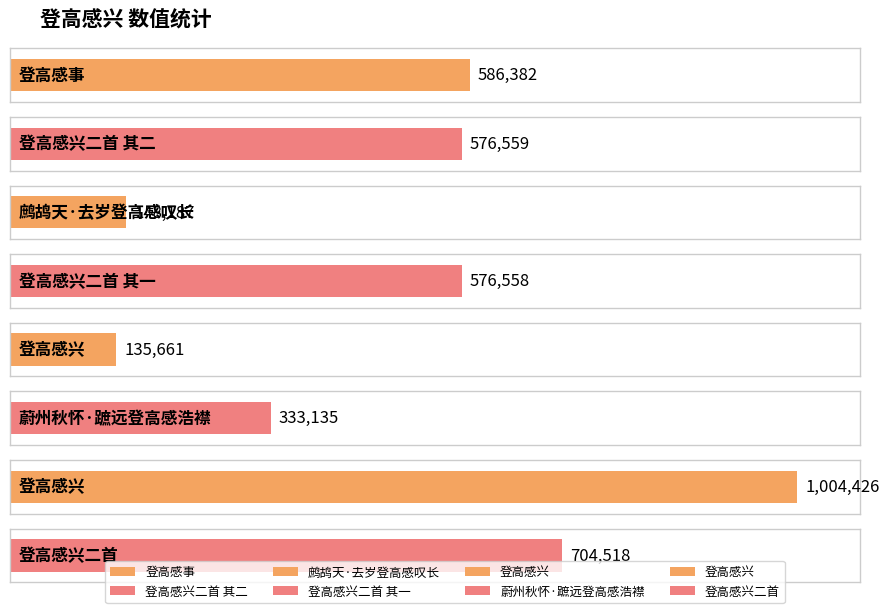

What is the label of the 8th bar from the right?

登高感事